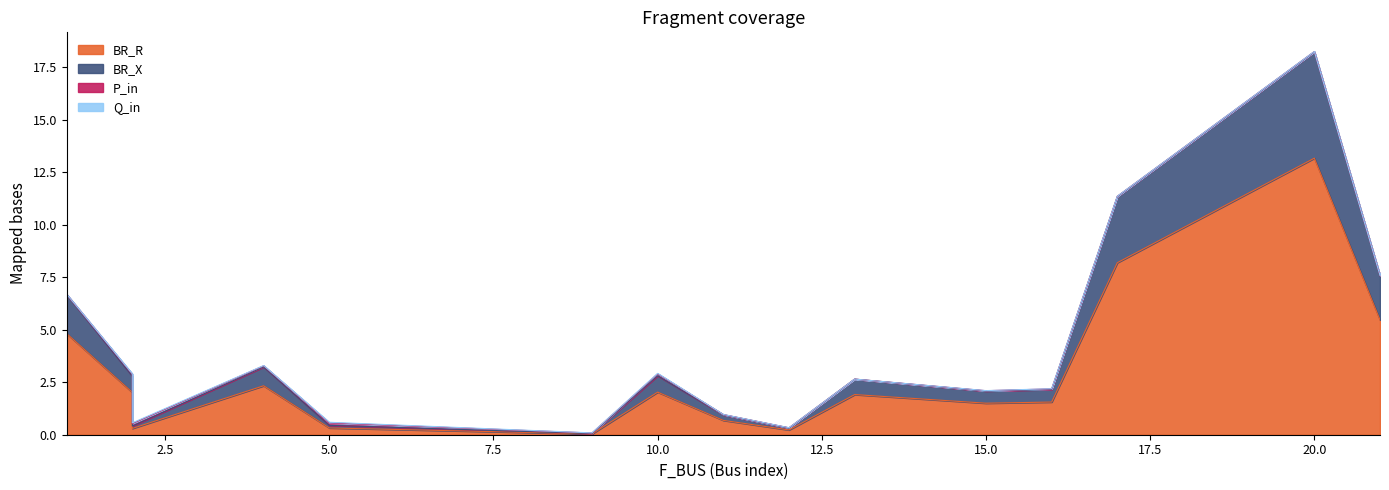

Is it true that BR_X equals 0.5 at 11?

False